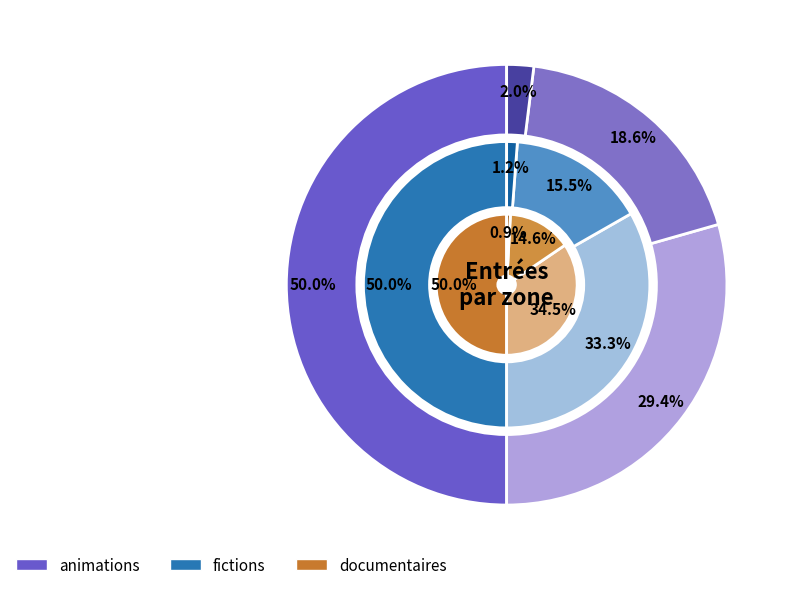

Is it true that suisse ro is 29% of the pie?

False